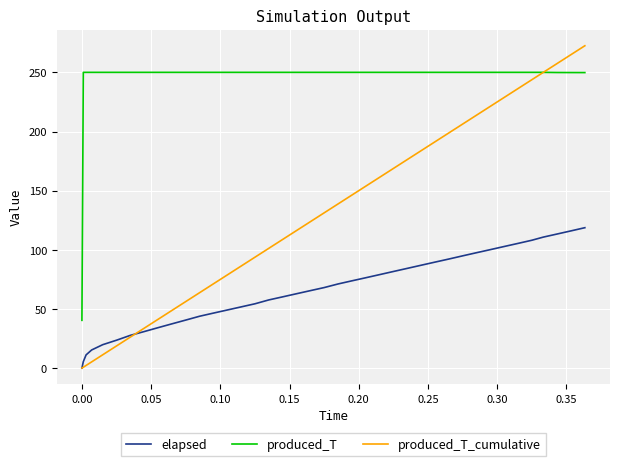

True or false: elapsed and produced_T intersect in this chart.

False